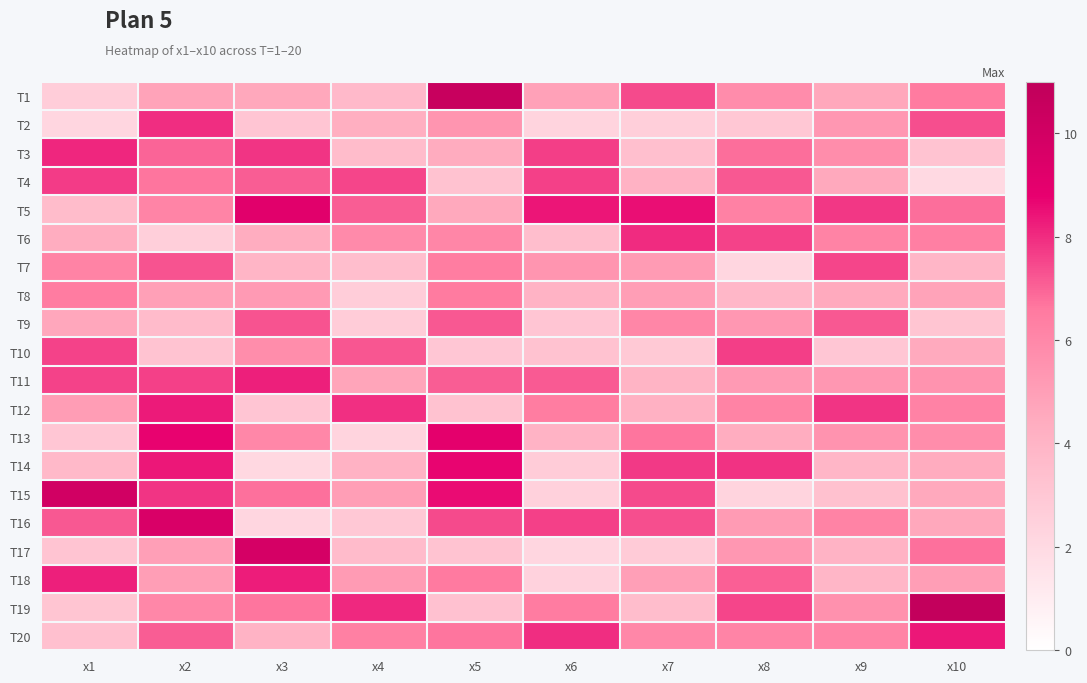

At x3, list the series in order from largest to smallest.

T17, T5, T18, T11, T3, T9, T4, T15, T19, T13, T10, T8, T1, T6, T20, T7, T12, T2, T16, T14